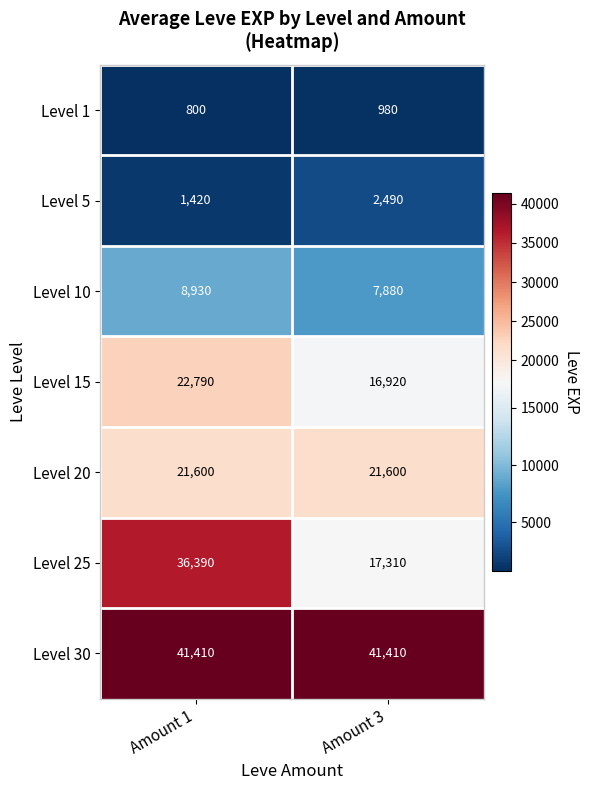

At which category is the sum across all series the highest?

Amount 1